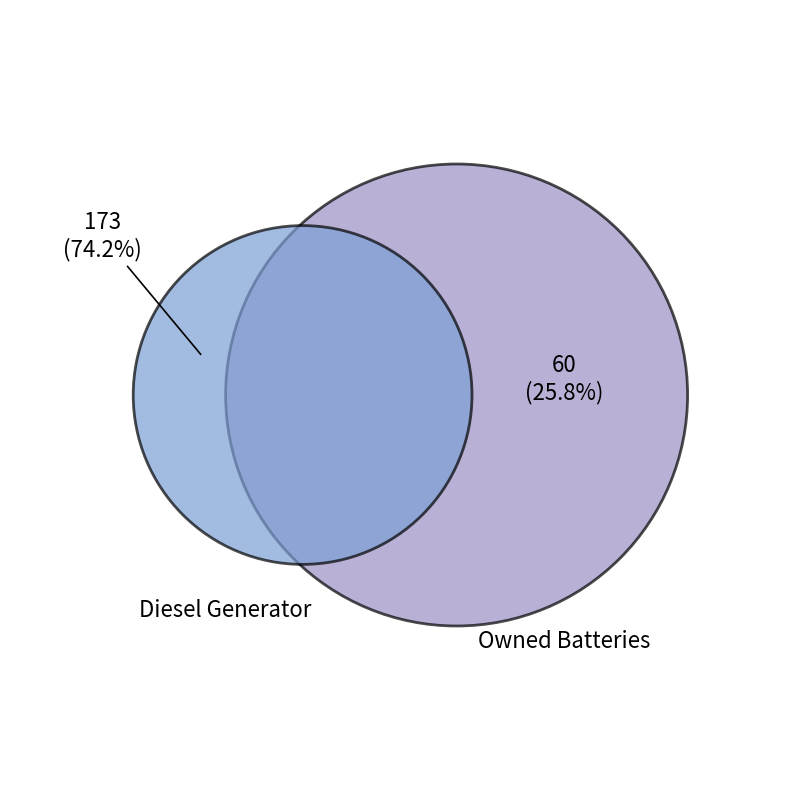

The Owned Batteries slice represents 26% of the pie. True or false?

True